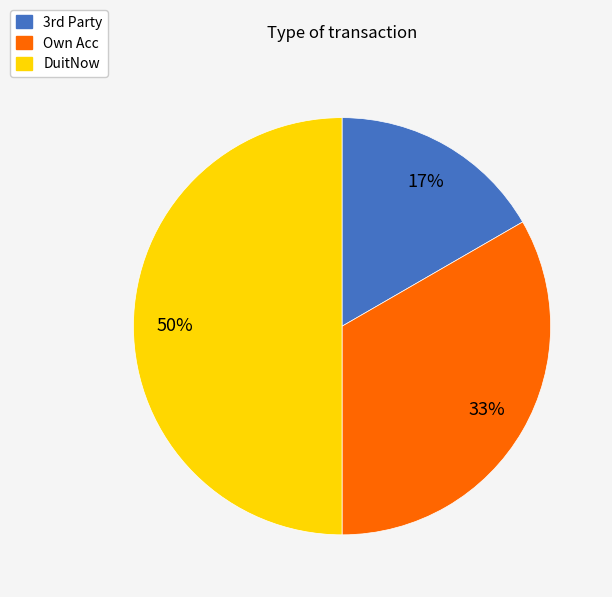

To the nearest percent, what is the difference between the largest and smallest slice percentages?

33%